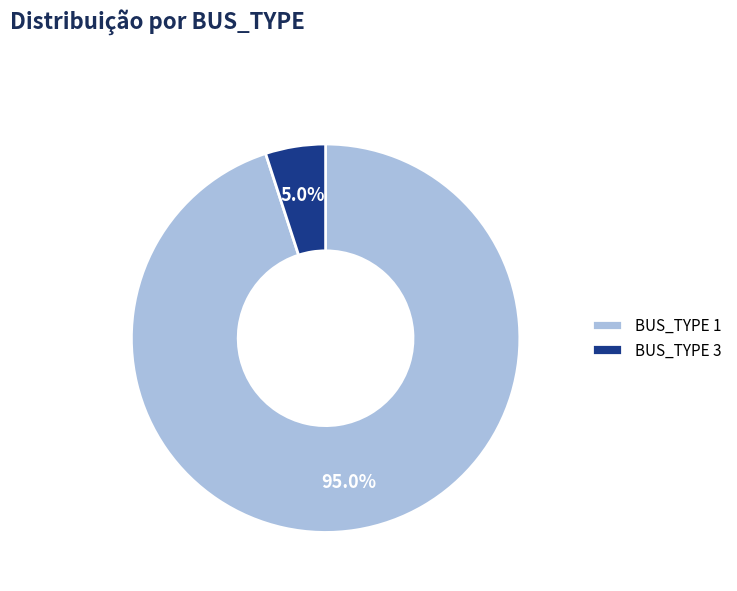

How many segments does this pie chart have?

2